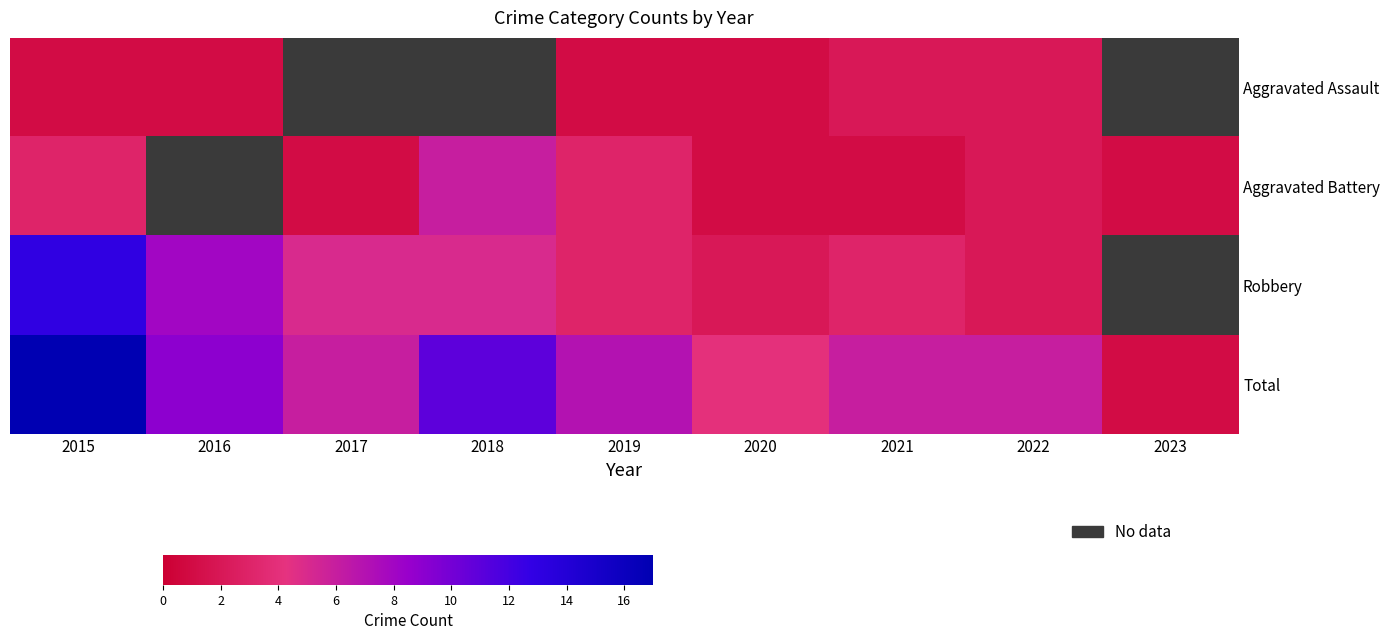

At which category does the chart reach its minimum across all series?

2015